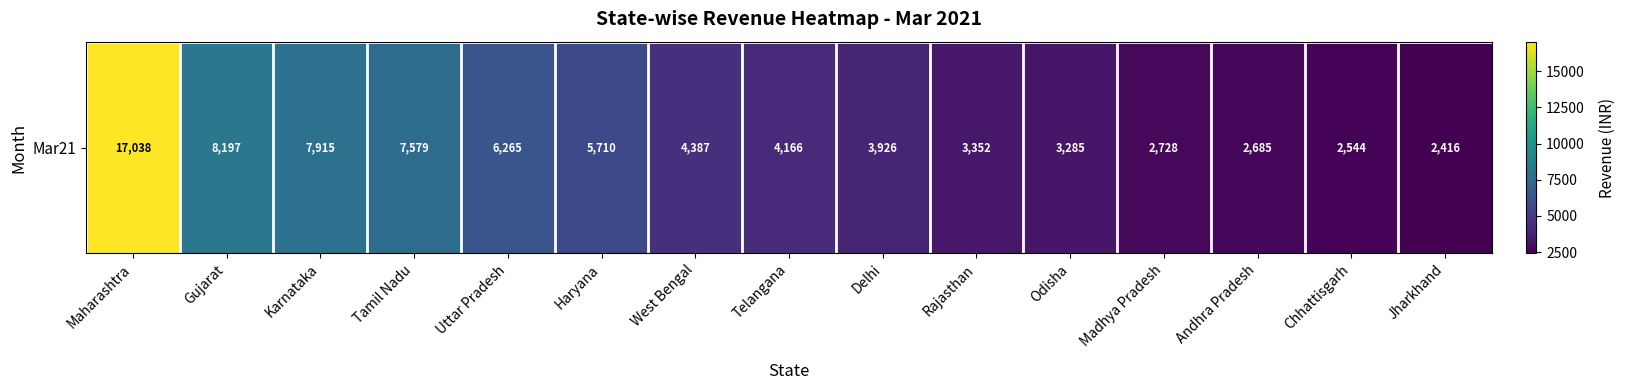

How many values are below 4166?

7